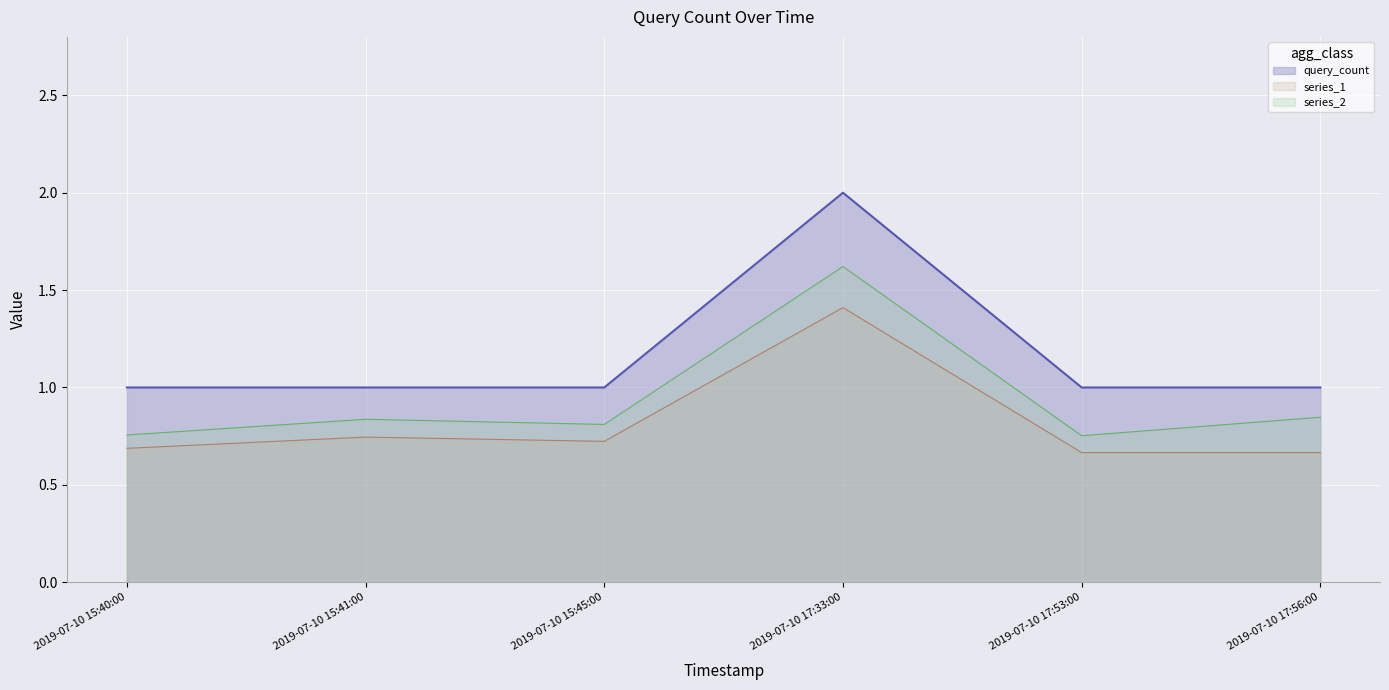

What is the maximum value shown in the chart?

2.0